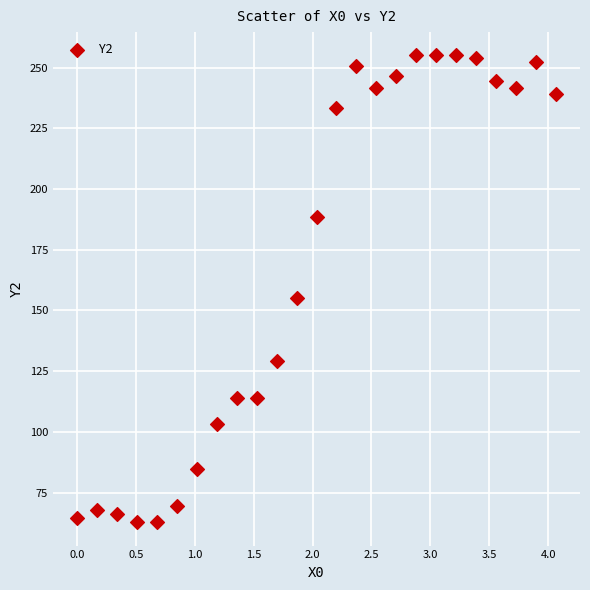

What is the range of Y values (max minus min)?

192.2